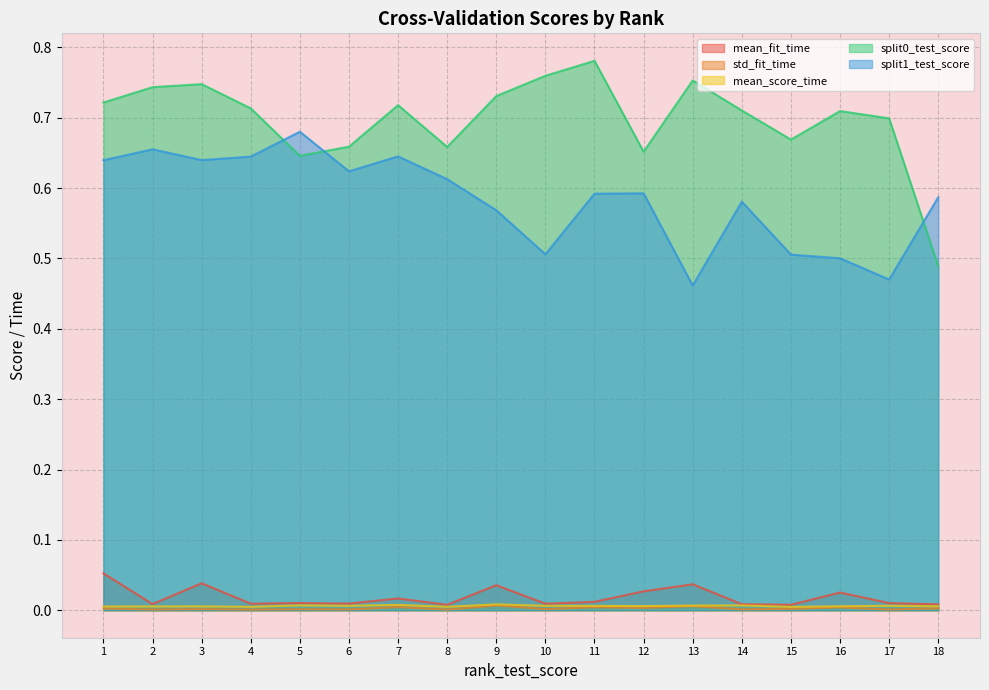

True or false: mean_fit_time and split1_test_score cross at least once.

False